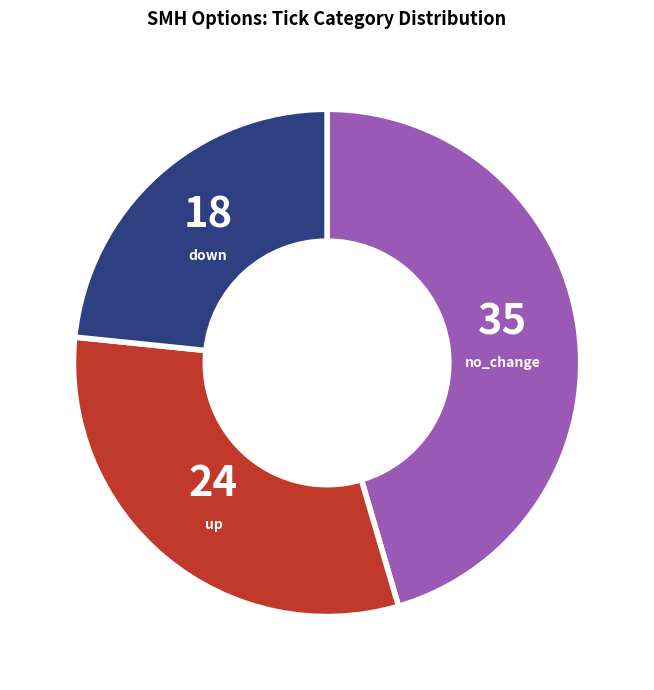

Count the number of slices in the pie.

3